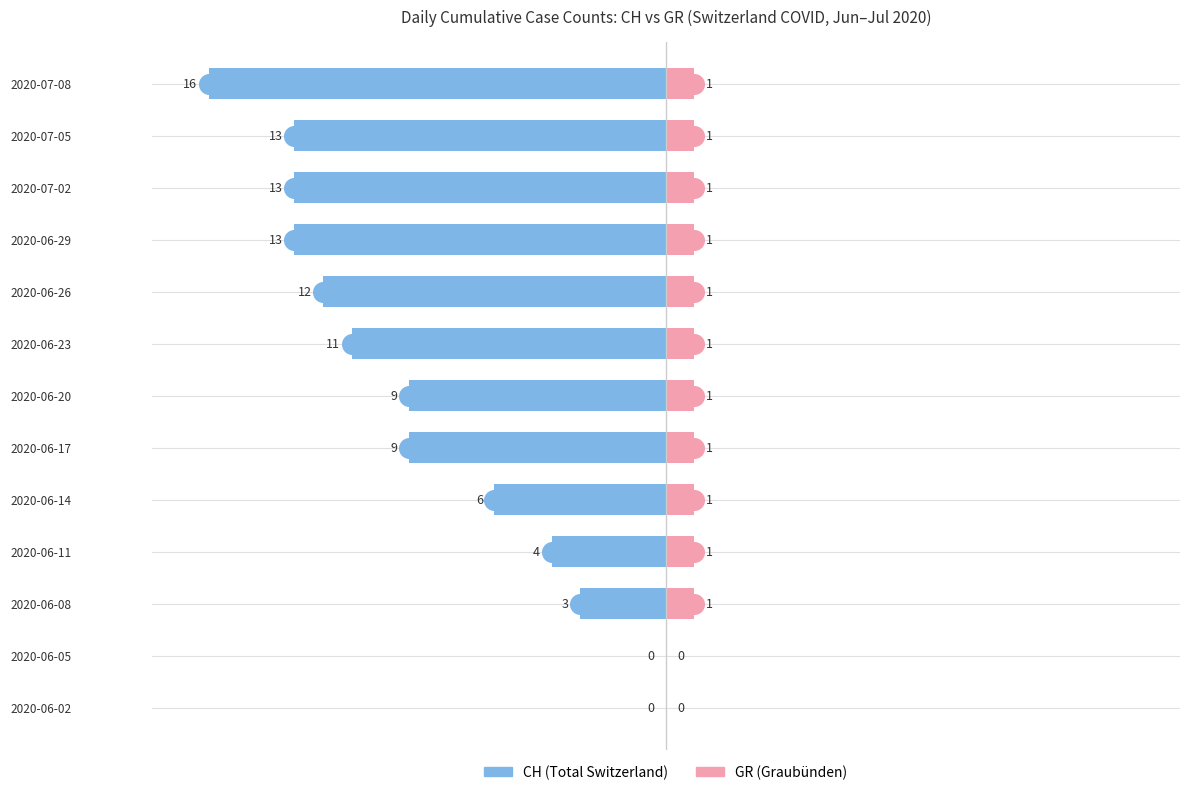

What are all the series names shown in the legend?

CH, GR